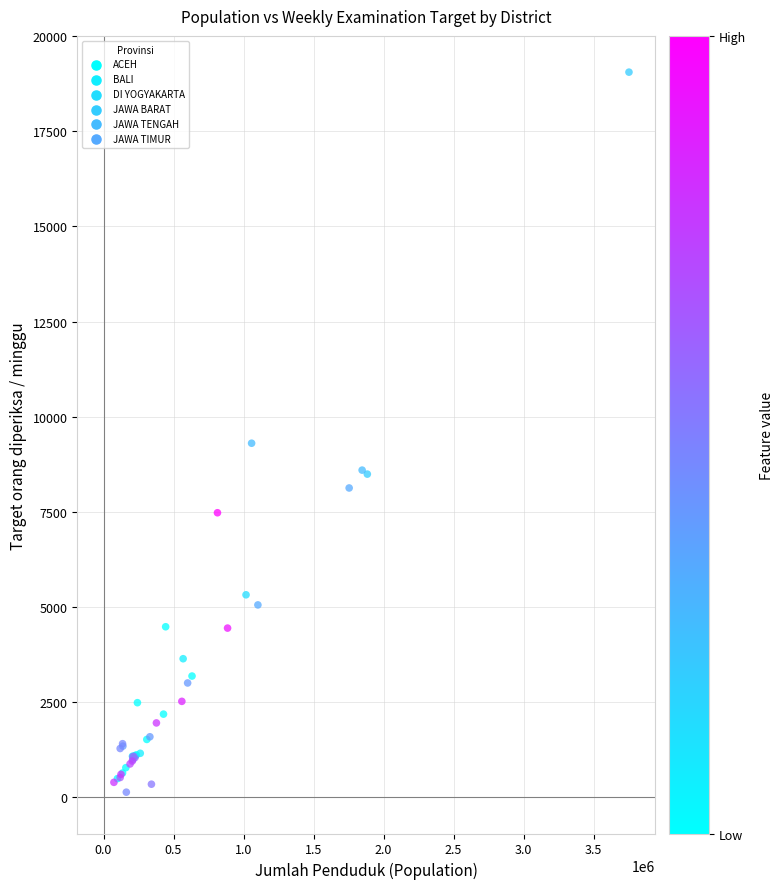

What Y value in the scatter plot is closest to 9593?

9303